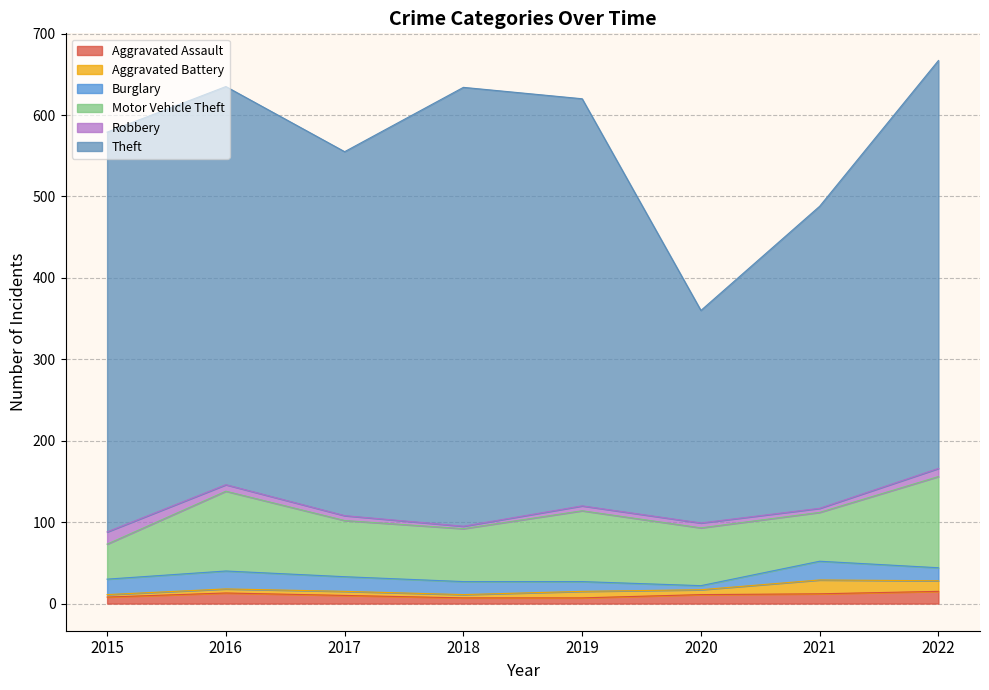

True or false: Motor Vehicle Theft has more than 2 interior local peaks.

False